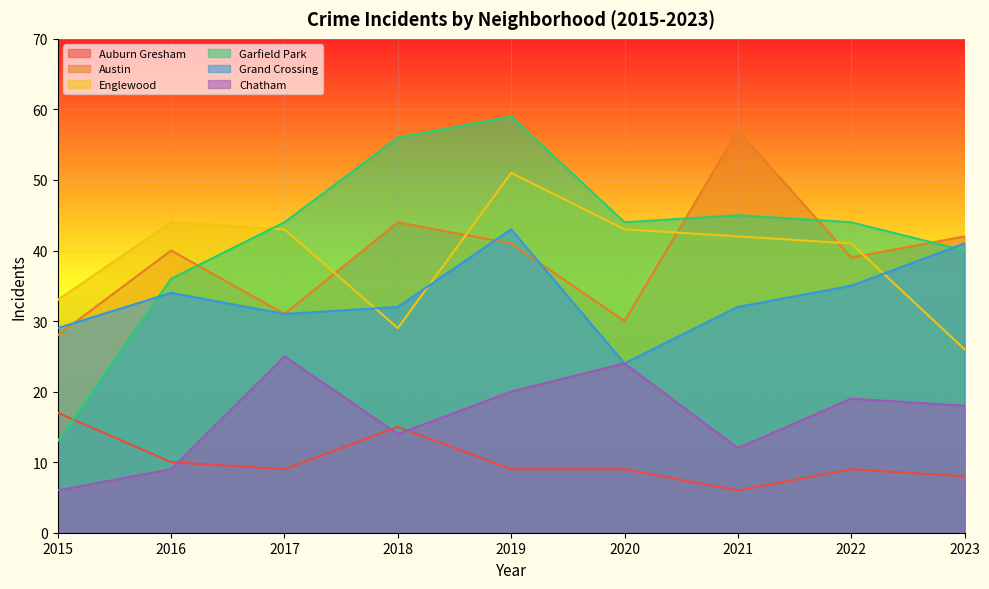

Which series ends up on top after the final intersection of Garfield Park and Grand Crossing?

Grand Crossing